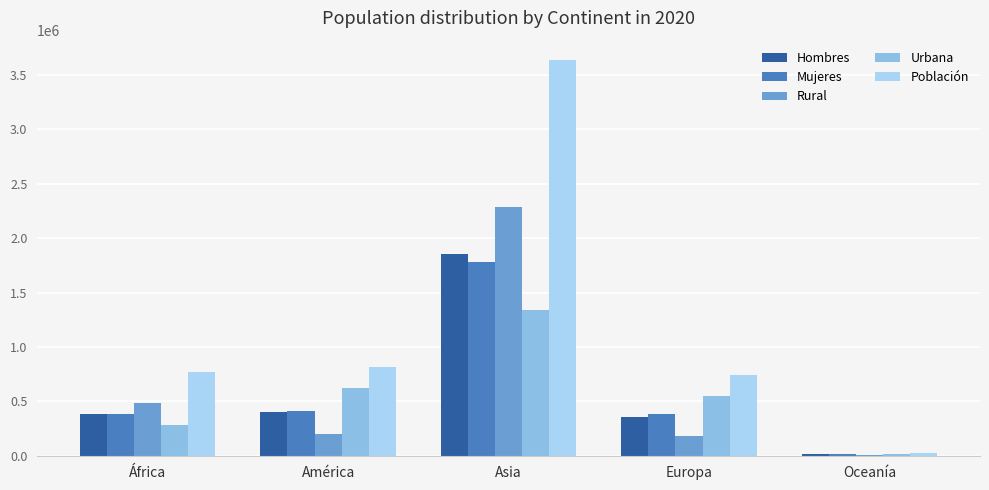

The Urbana series shows 619867 at América. True or false?

True